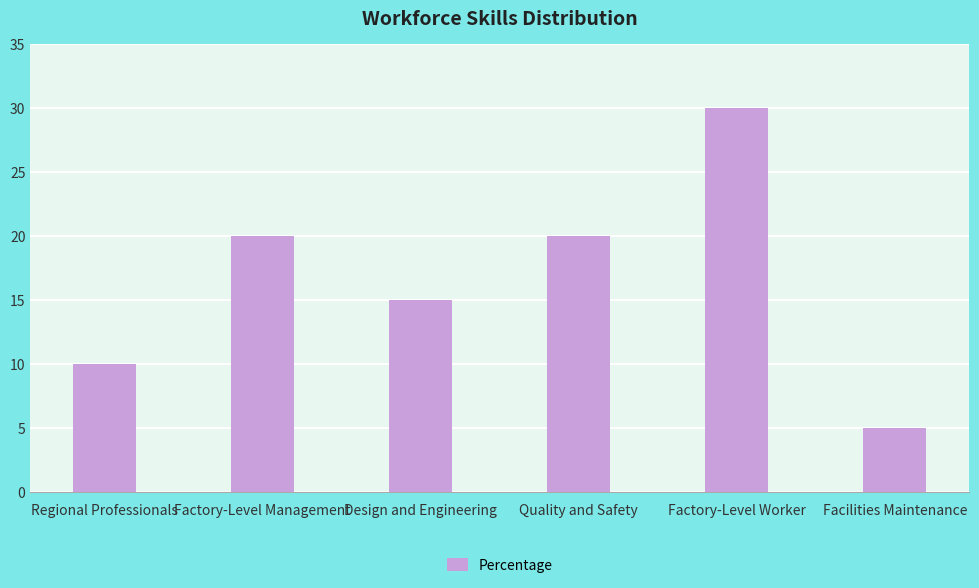

What is the smallest value displayed?

5